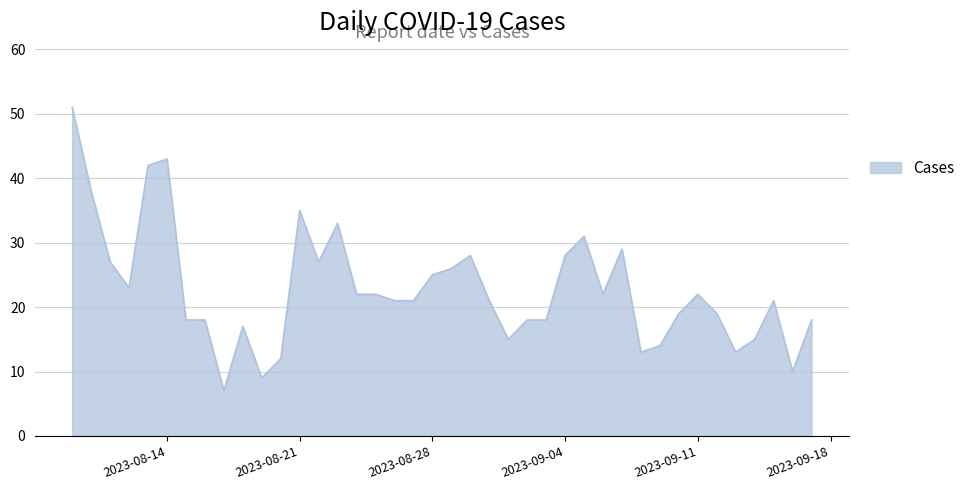

What is the difference between the maximum and minimum values?

44